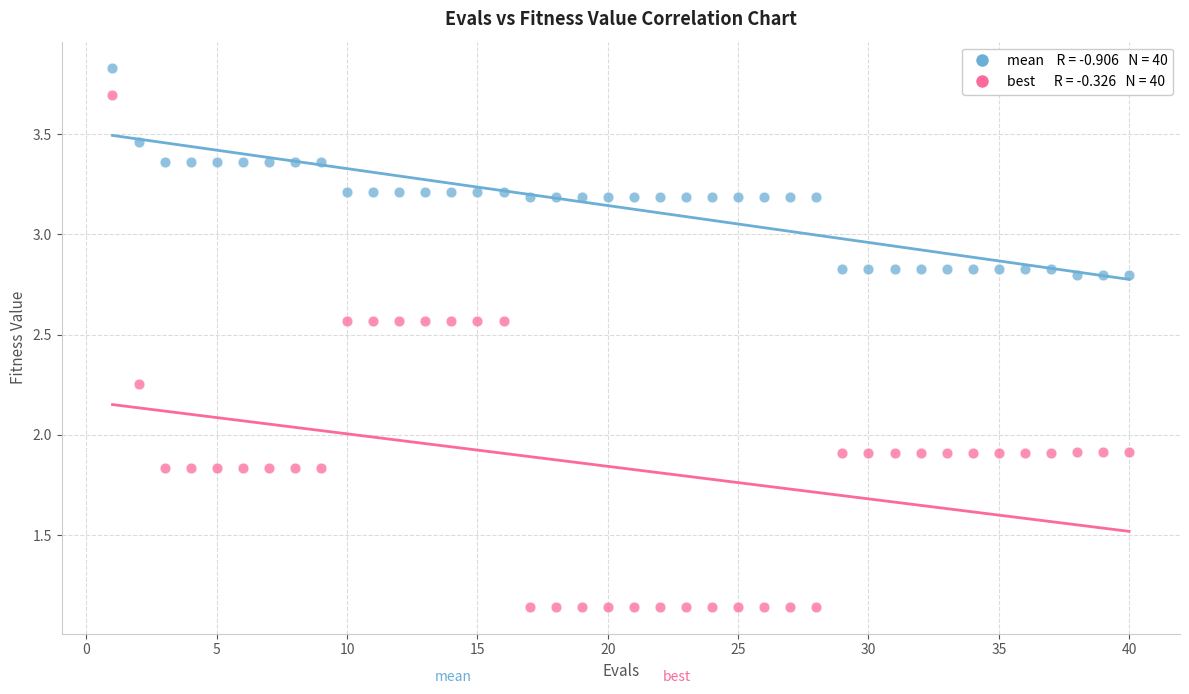

Across all data points, what is the range of Y values (max minus min)?

2.7